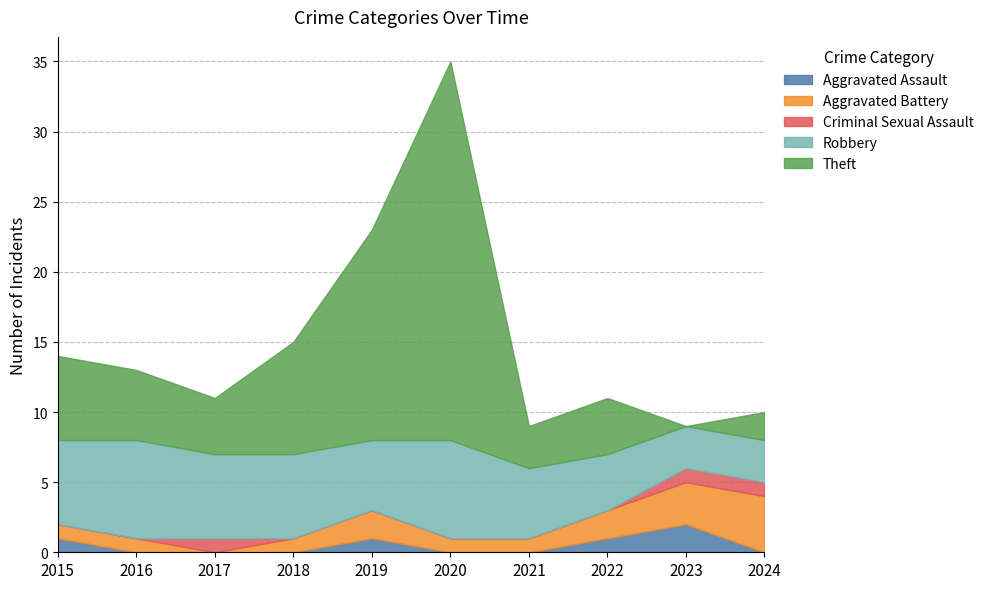

Between 2020 and 2022, which series saw the biggest shift?

Theft